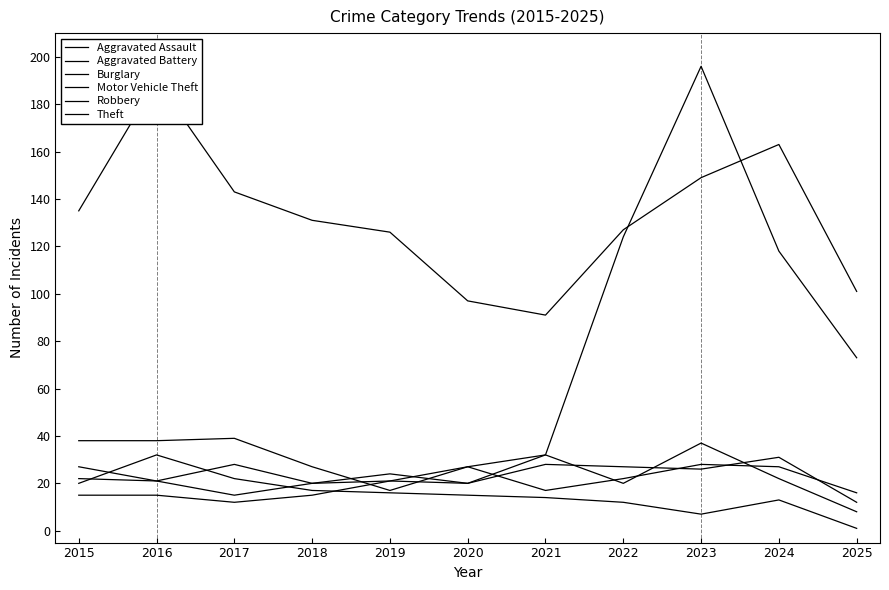

How many lines are shown in the chart?

6